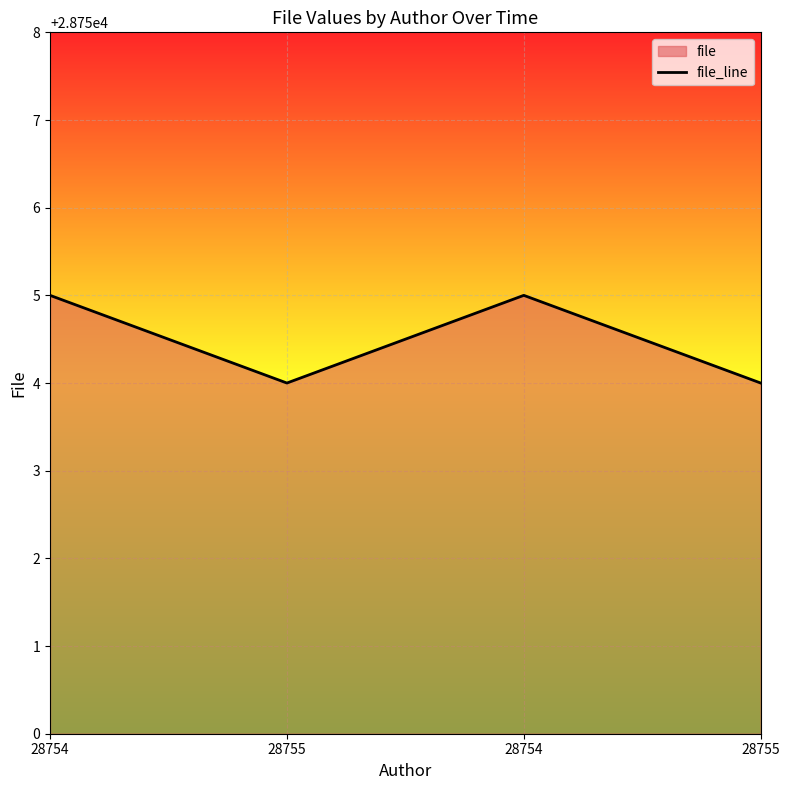

The chart shows a value of 28755 at 28754. True or false?

True